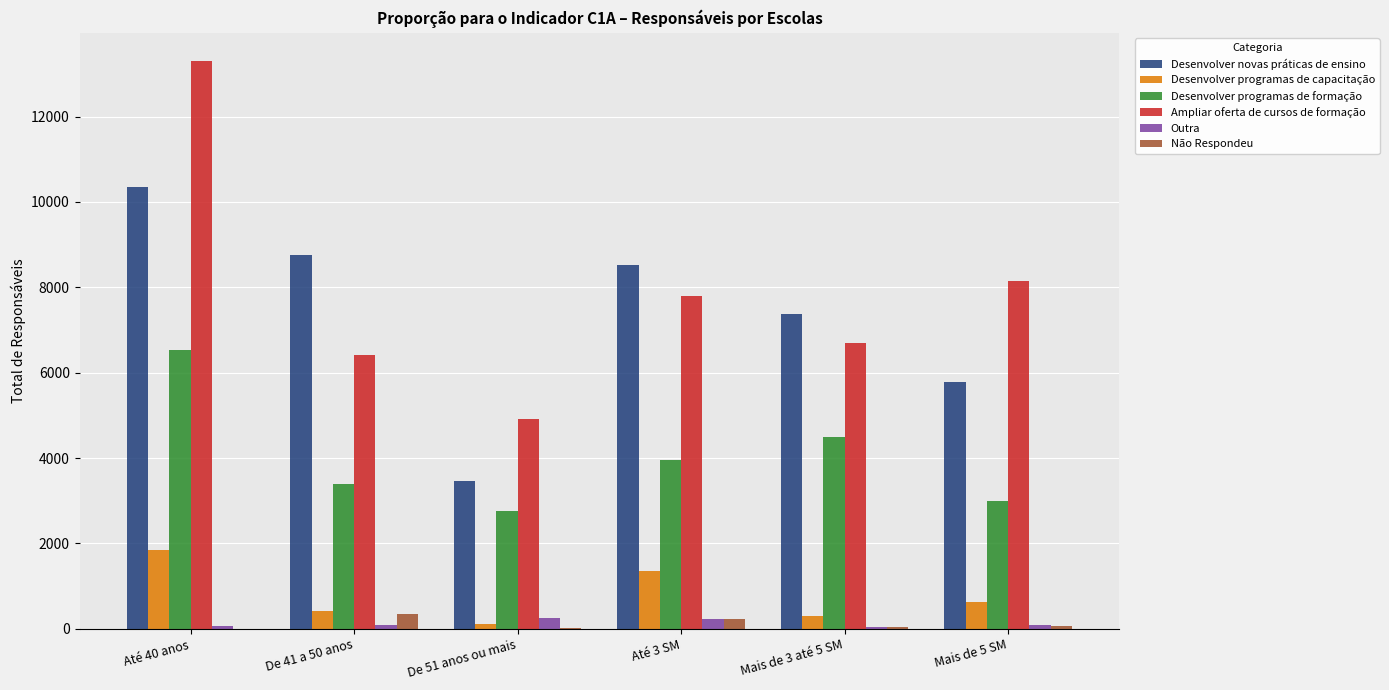

Between Até 3 SM and Mais de 5 SM, which series saw the biggest shift?

Desenvolver novas práticas de ensino